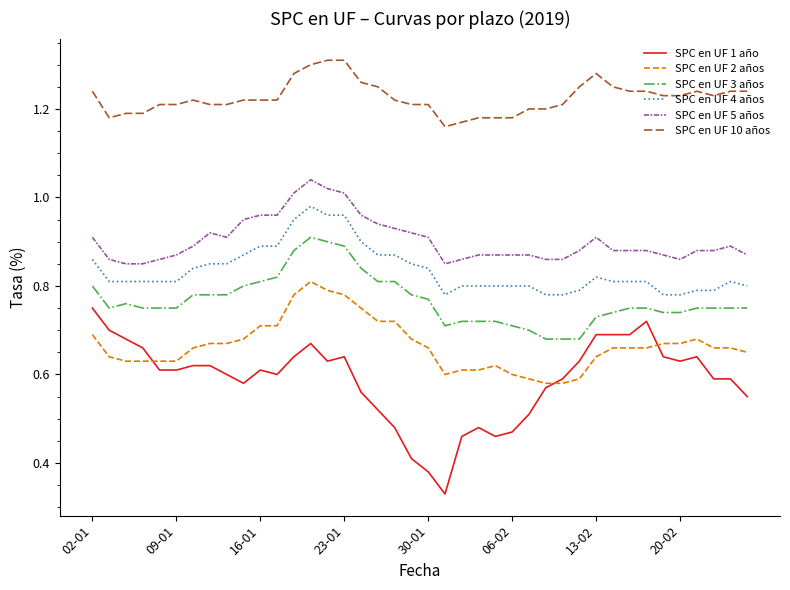

Which series has the largest total across all categories?

SPC en UF 10 años